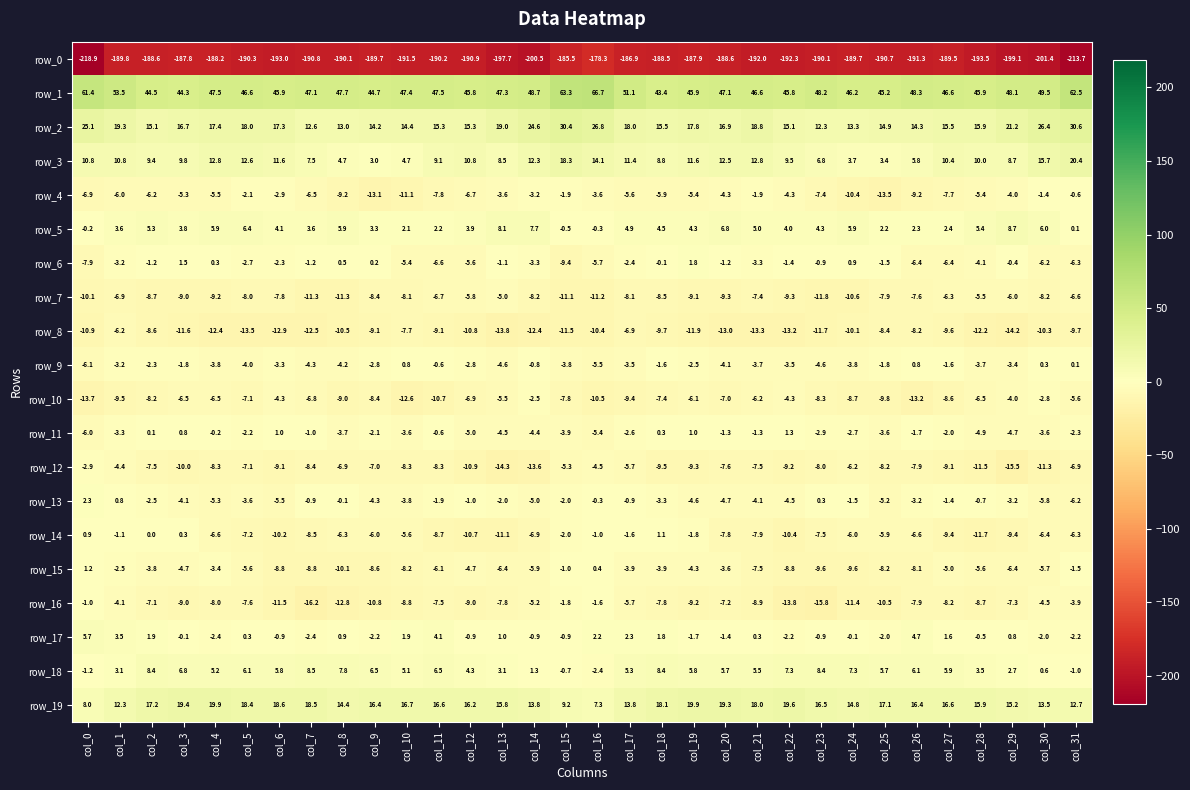

How many series are shown in this chart?

20